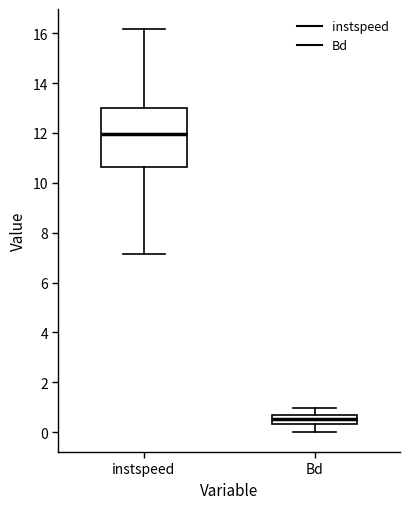

Which box is the tallest, from its lower edge to its upper edge?

instspeed